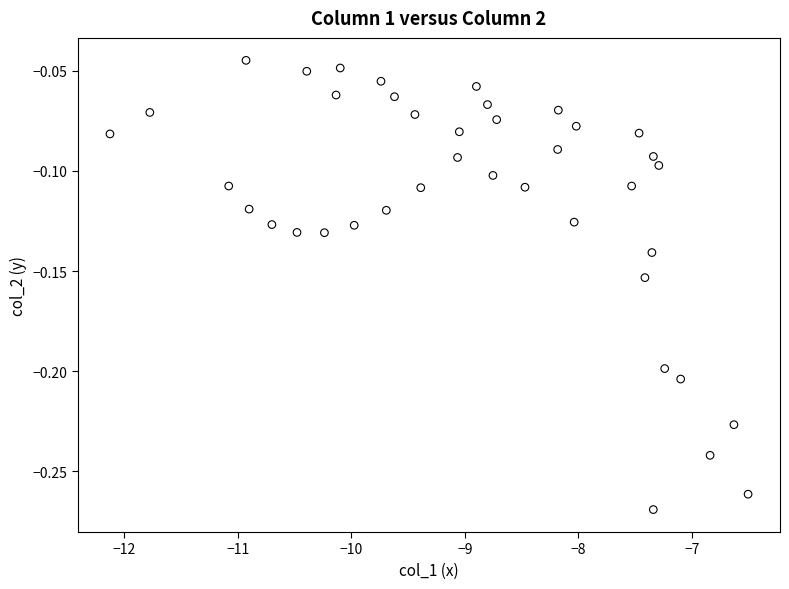

What is the range of X values (max minus min)?

5.6